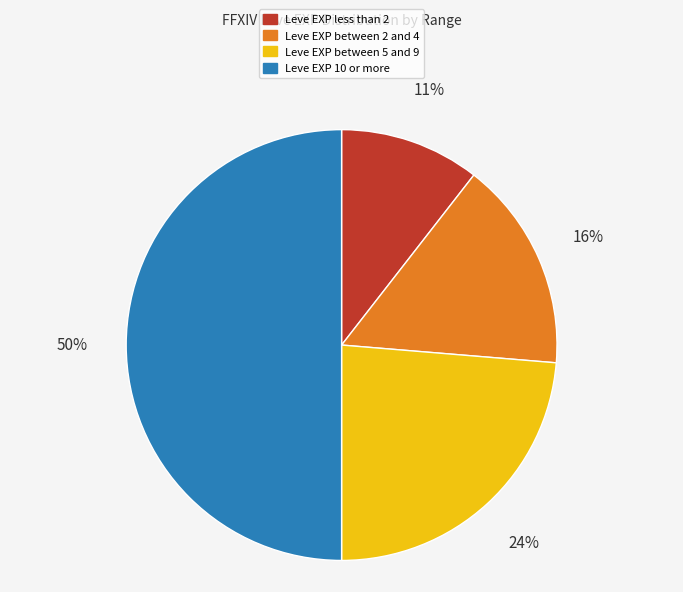

To the nearest percent, what is the difference between the largest and smallest slice percentages?

39%